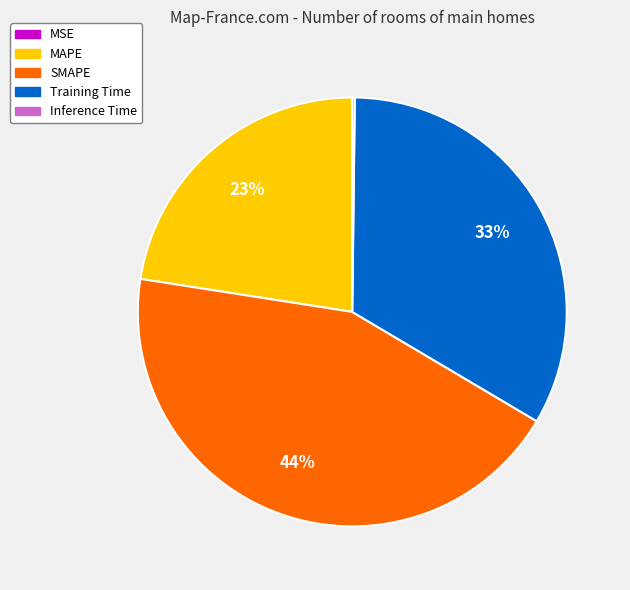

What is the largest slice in the pie chart?

SMAPE